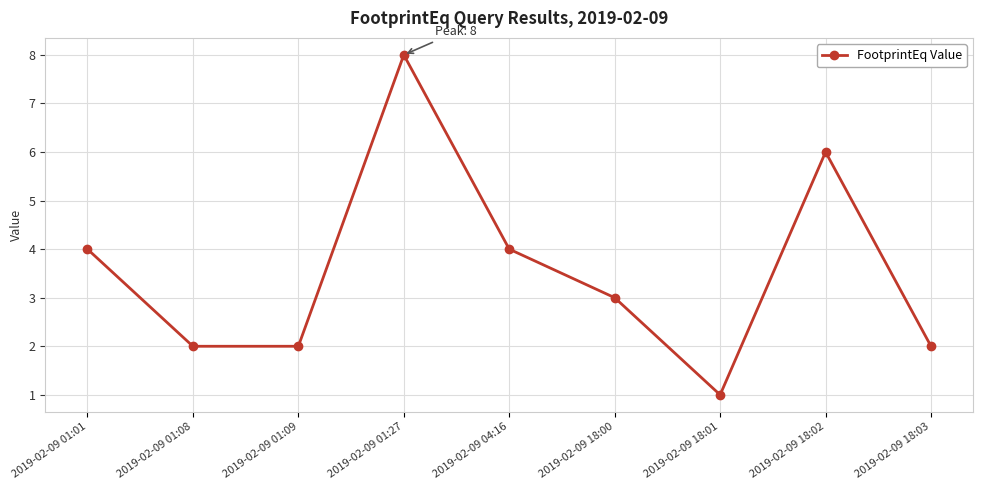

What is the minimum value shown in the chart?

1